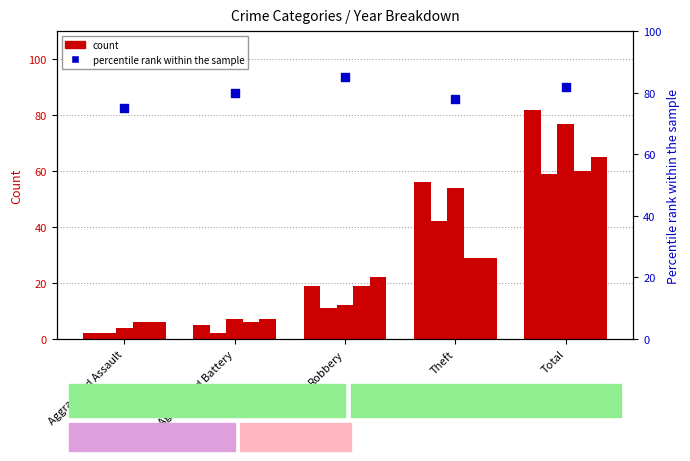

Which has a higher value, Total or Theft?

Total